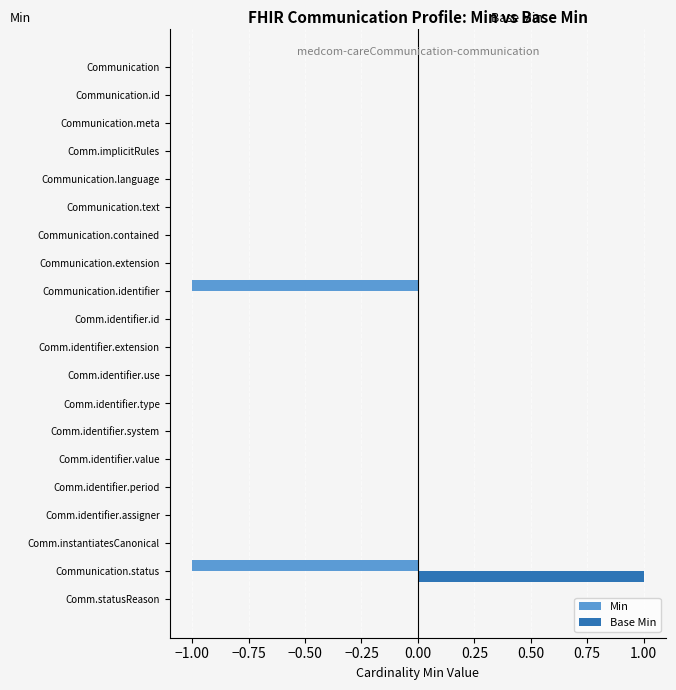

Which series has the largest total across all categories?

Base Min